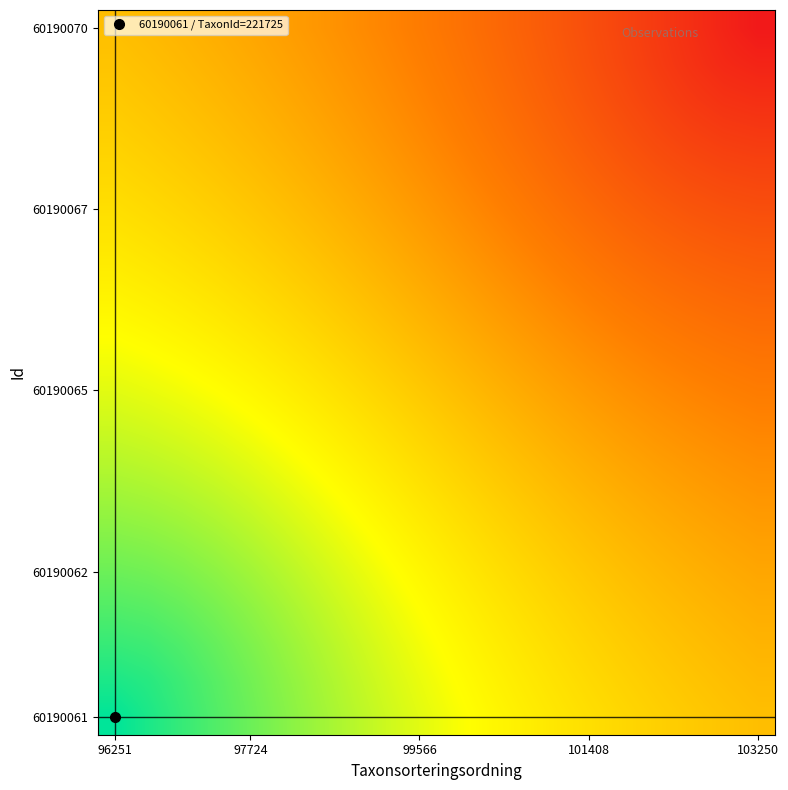

At which category does the chart reach its peak across all series?

96251